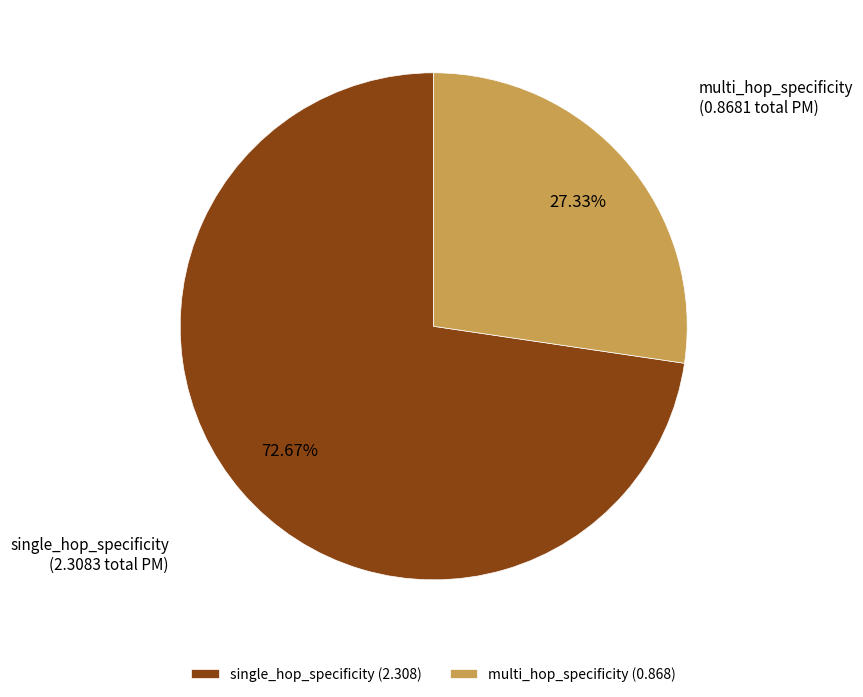

Is there any slice that represents more than half of the pie?

Yes